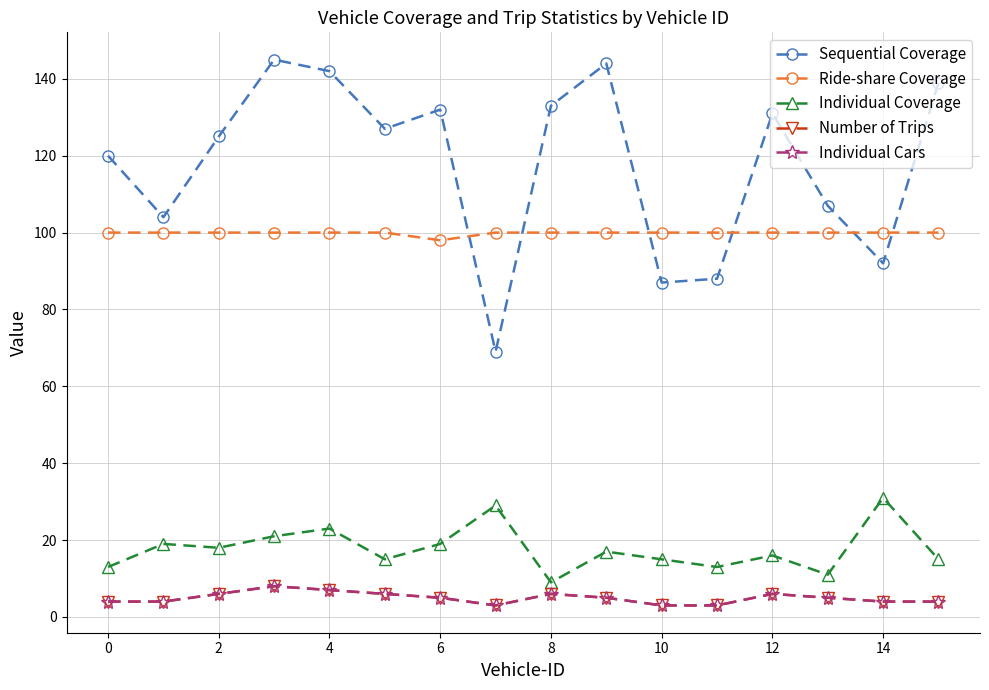

Is this an area chart (filled region under the line)?

No